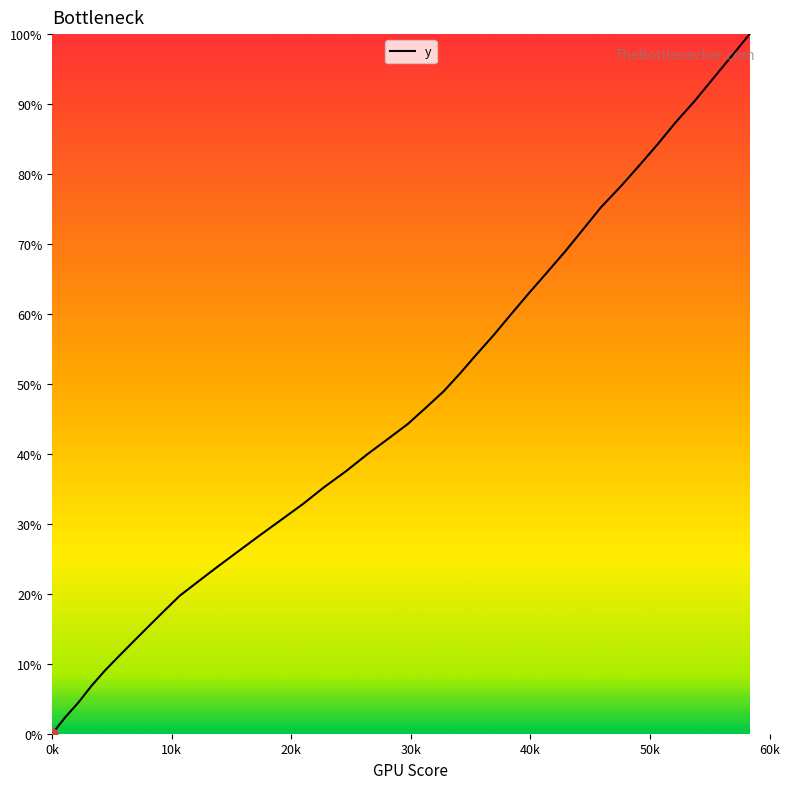

What is the difference between the maximum and minimum values?

100.0